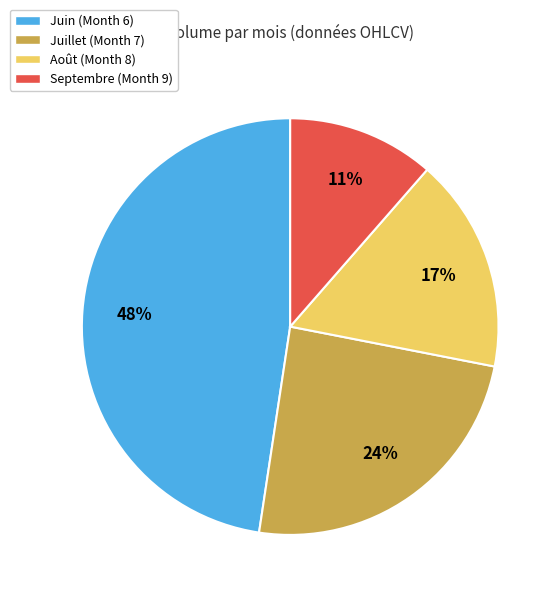

Rank the categories by value from highest to lowest.

Juin (Month 6), Juillet (Month 7), Août (Month 8), Septembre (Month 9)